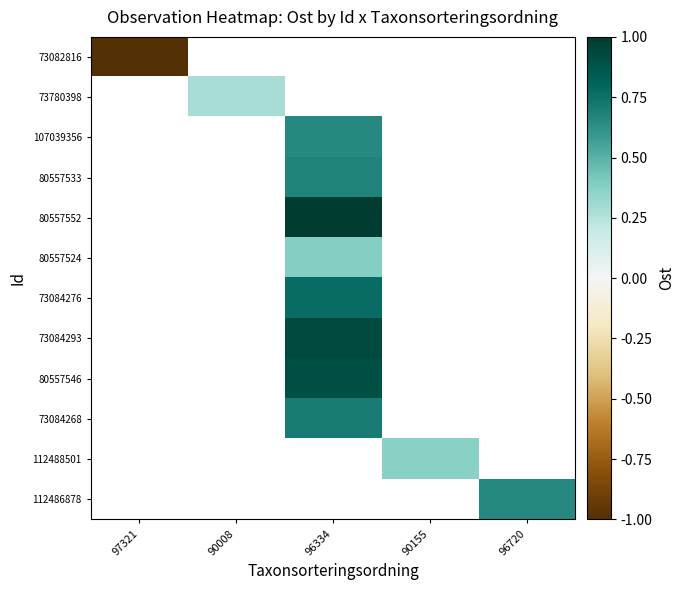

How many categories are shown in the chart?

5